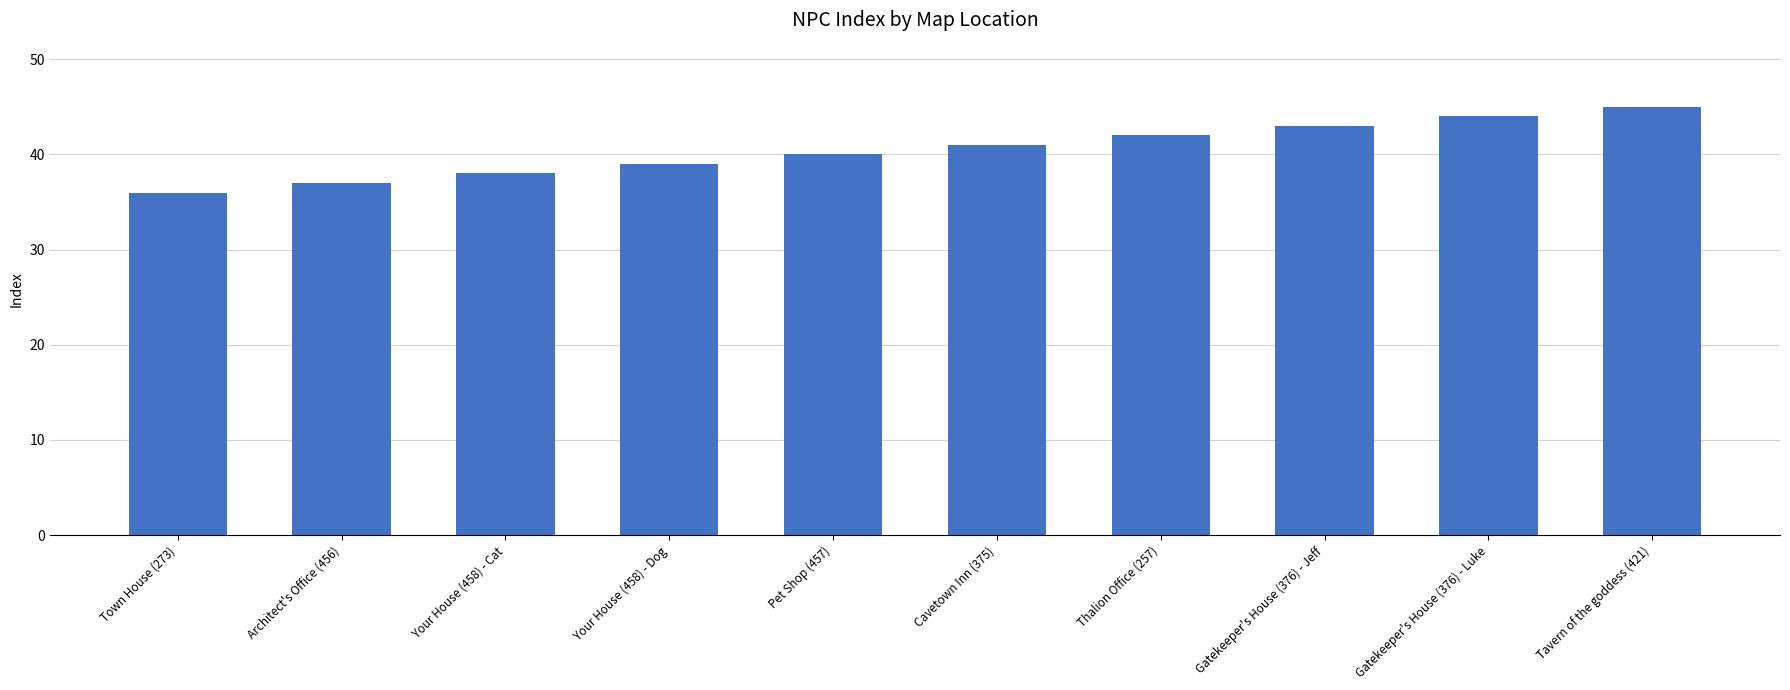

What is the label of the 7th bar from the right?

Your House (458) - Dog